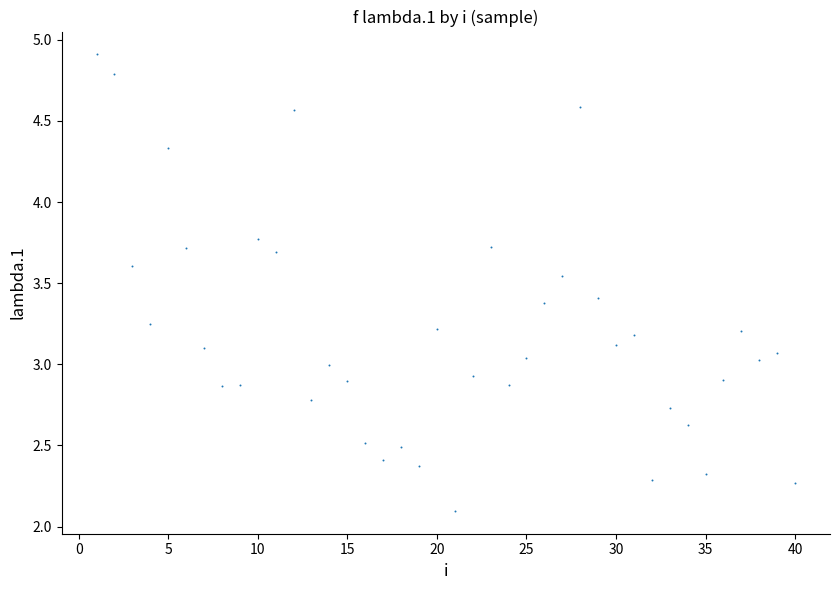

What is the range of X values (max minus min)?

39.0